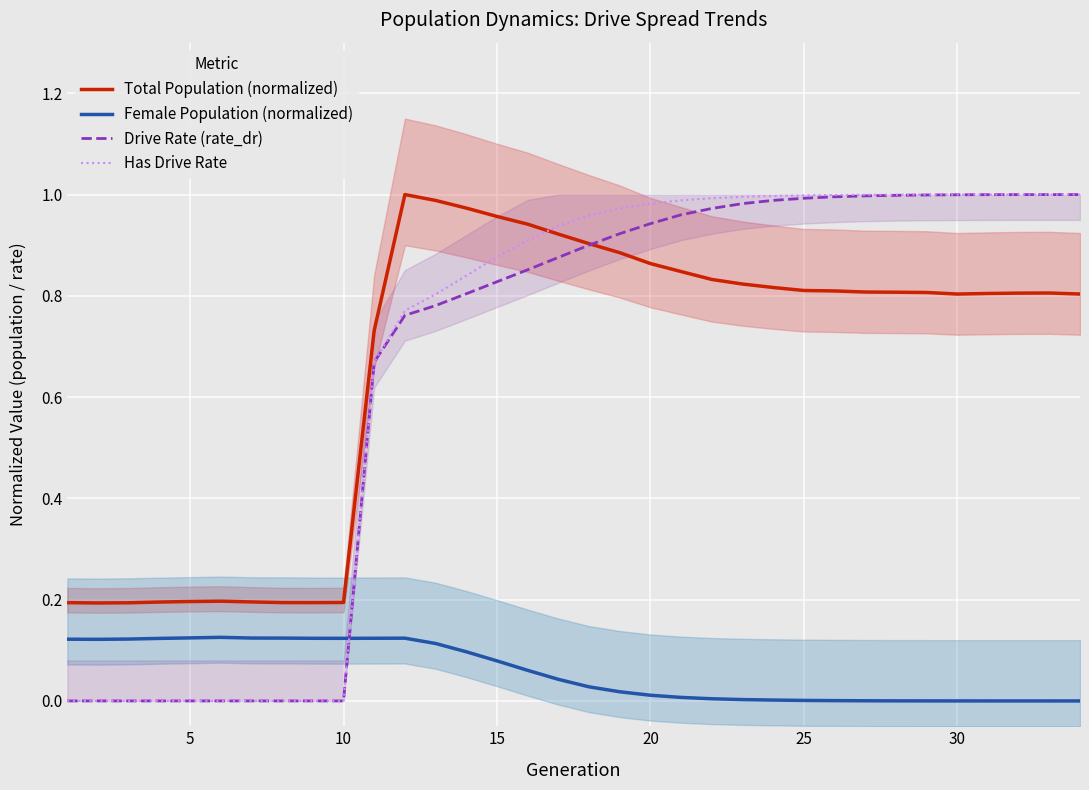

What is the maximum value shown in the chart?

1.0